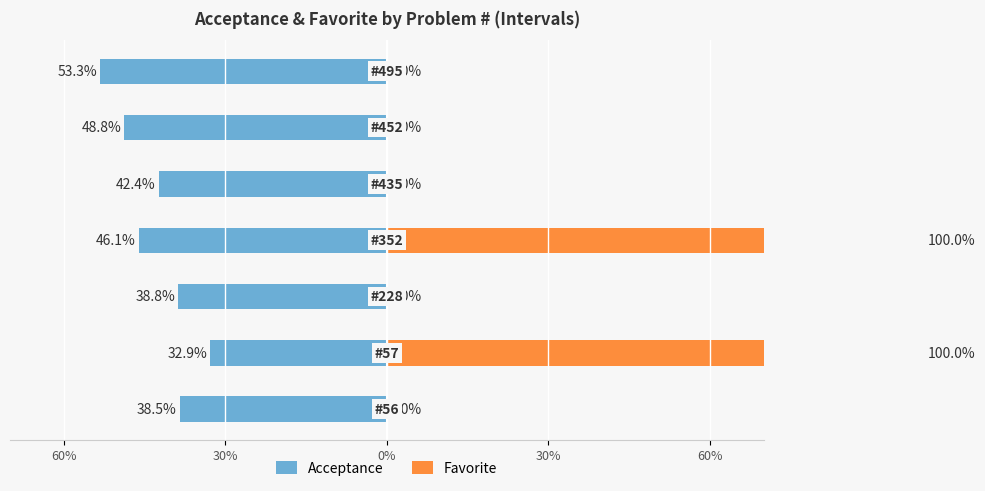

Which series changed the most between 0% and 30%?

Favorite